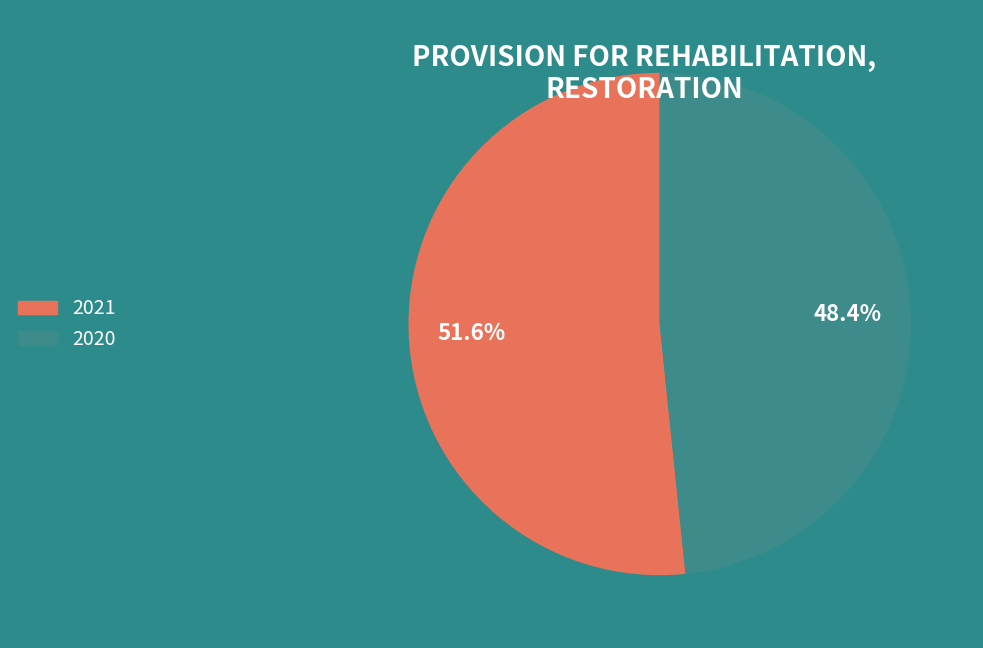

What is the ratio of the value at 2020 to the value at 2021?

0.9